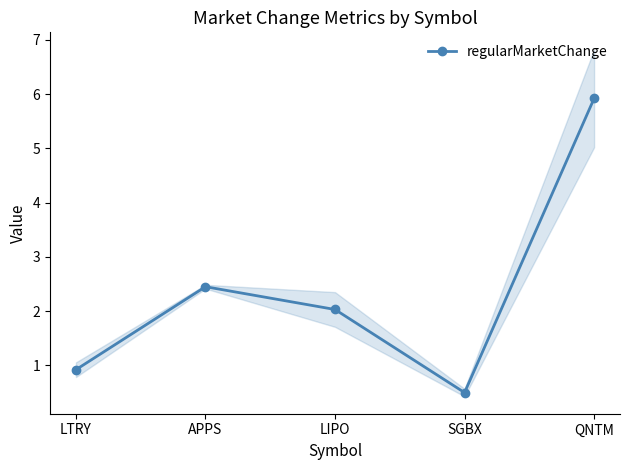

How many data points are less than 2?

2